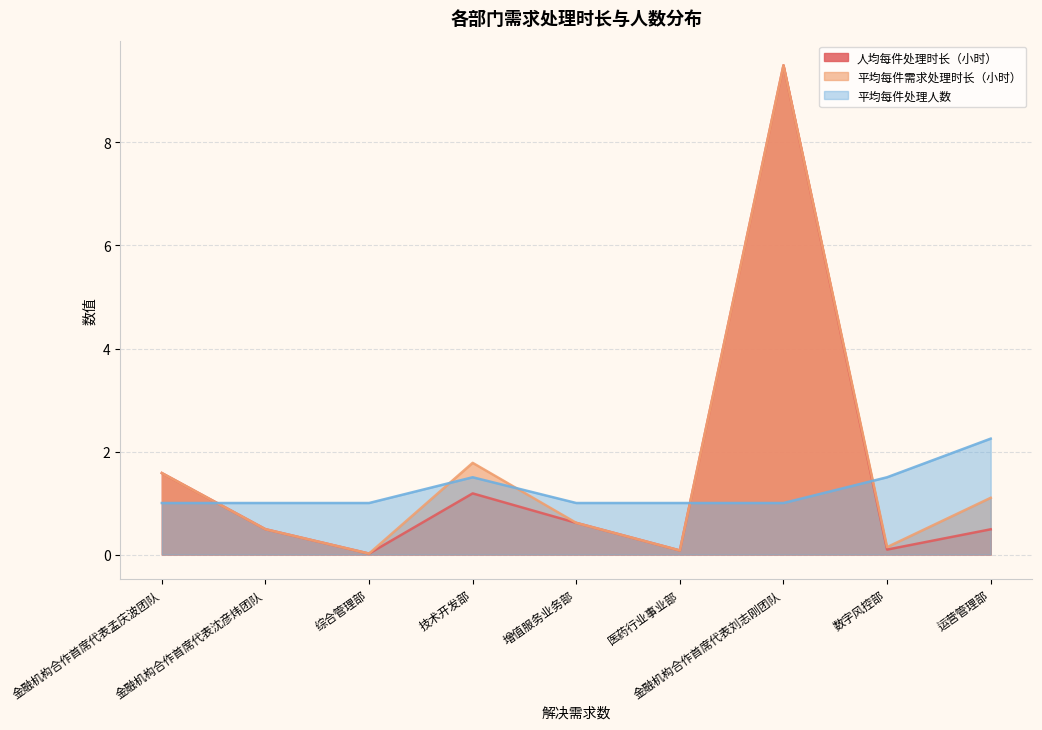

What value does the 人均每件处理时长（小时） series have at 运营管理部?

0.5